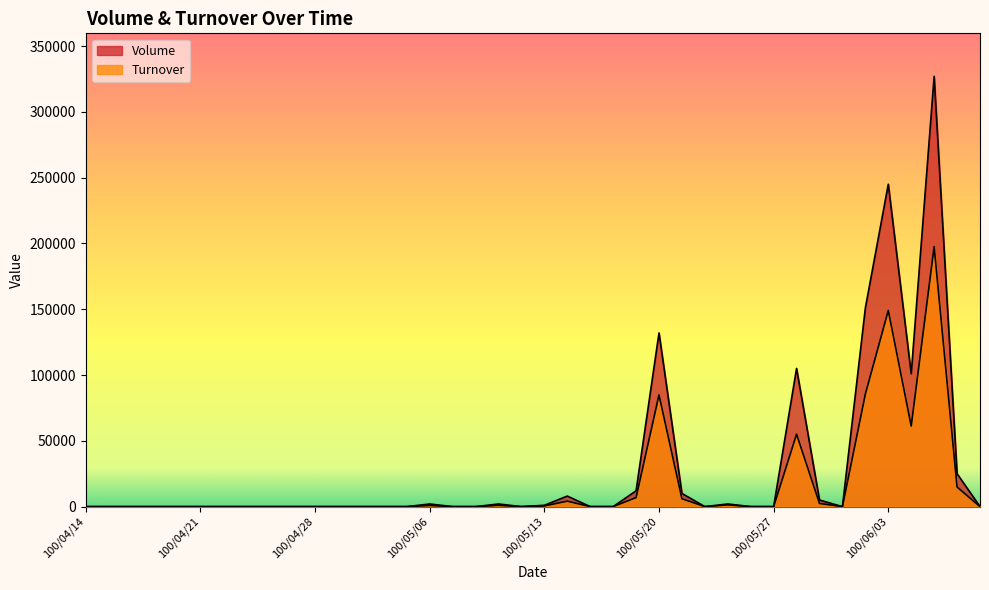

In Turnover, how many points are lower than both neighbors (excluding endpoints)?

4